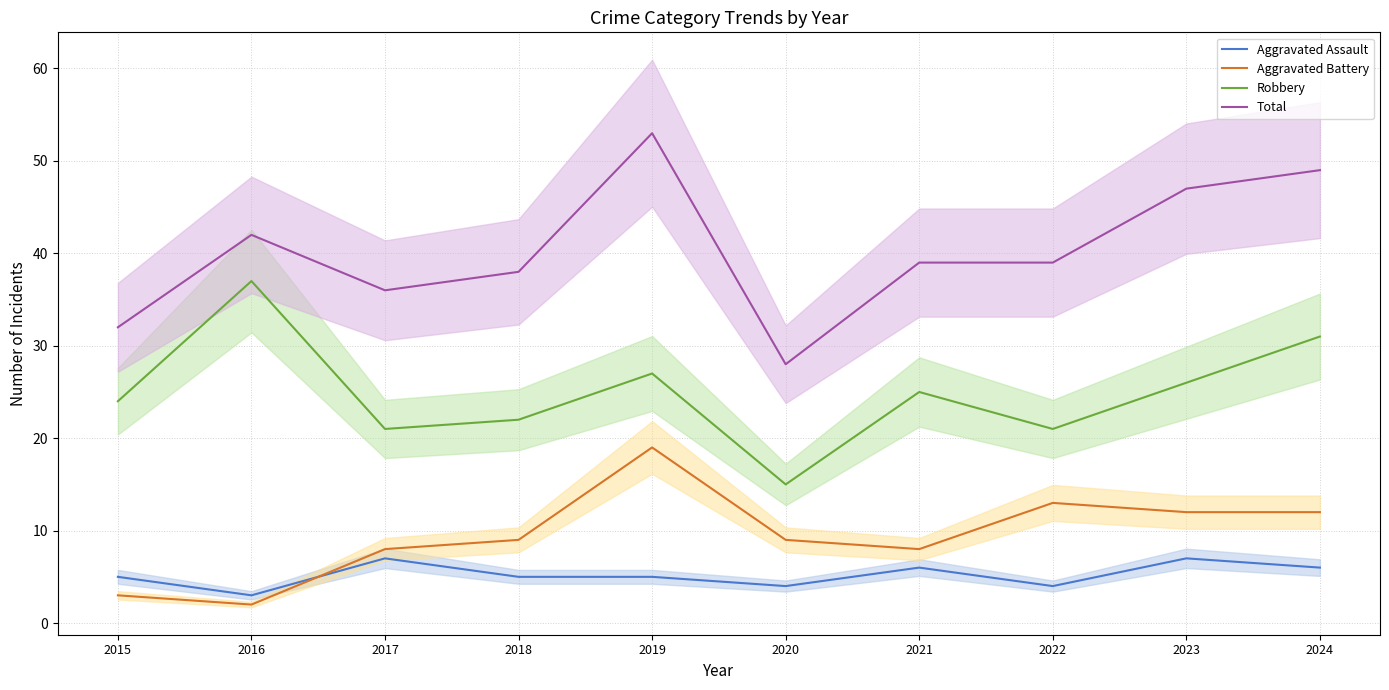

Where is Aggravated Battery nearest to the value 10?

2018